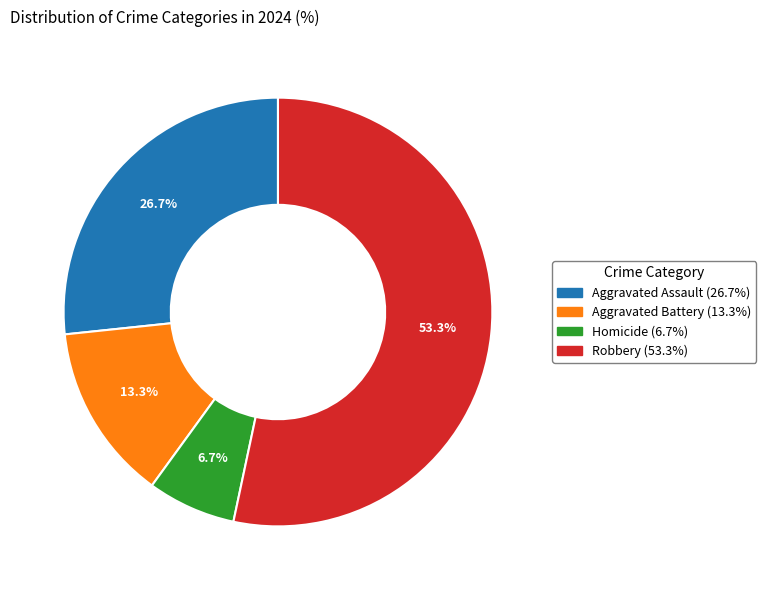

Between Aggravated Battery and Robbery, which is larger?

Robbery